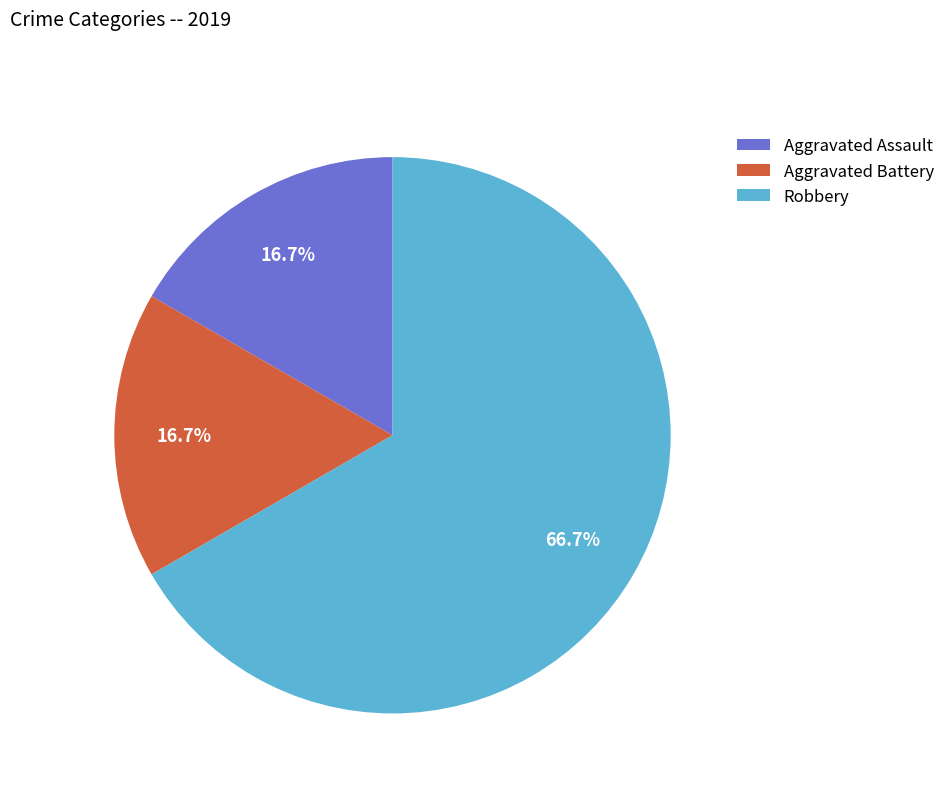

Approximately how many times larger is the value at Robbery compared to Aggravated Battery?

4.0